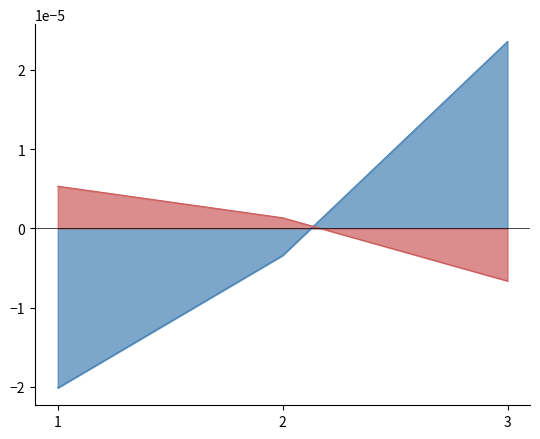

At which category is the sum across all series the highest?

3